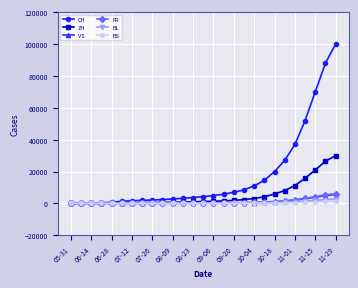

What is the greatest value displayed?

100000